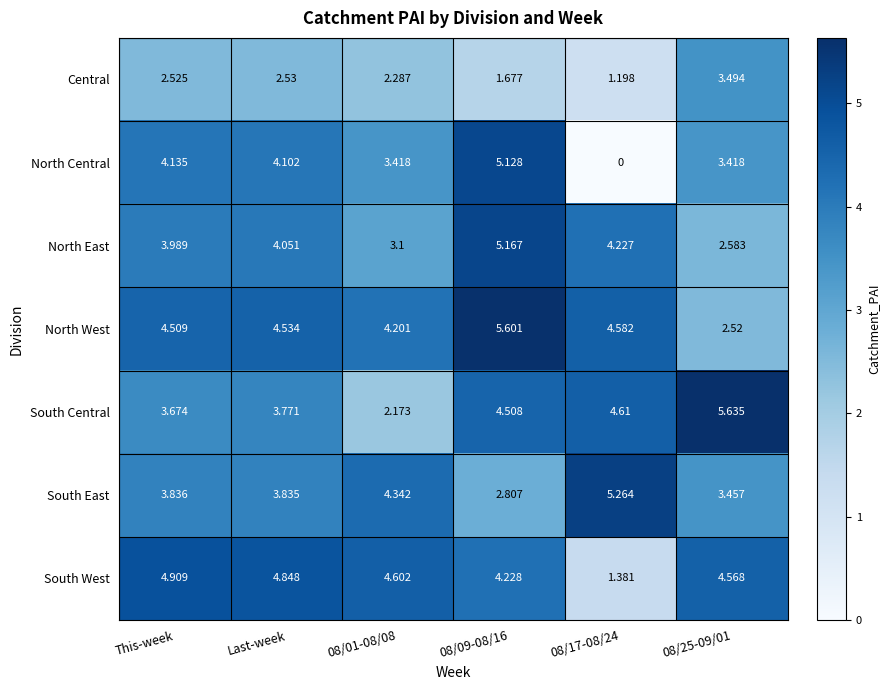

Rank the series by their maximum value, from highest to lowest.

South Central, North West, South East, North East, North Central, South West, Central